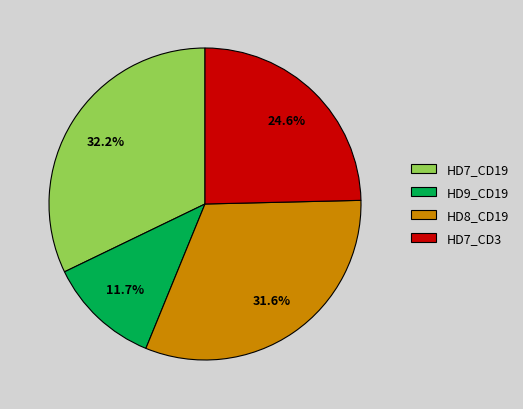

Which category has the smallest portion of the pie?

HD9_CD19